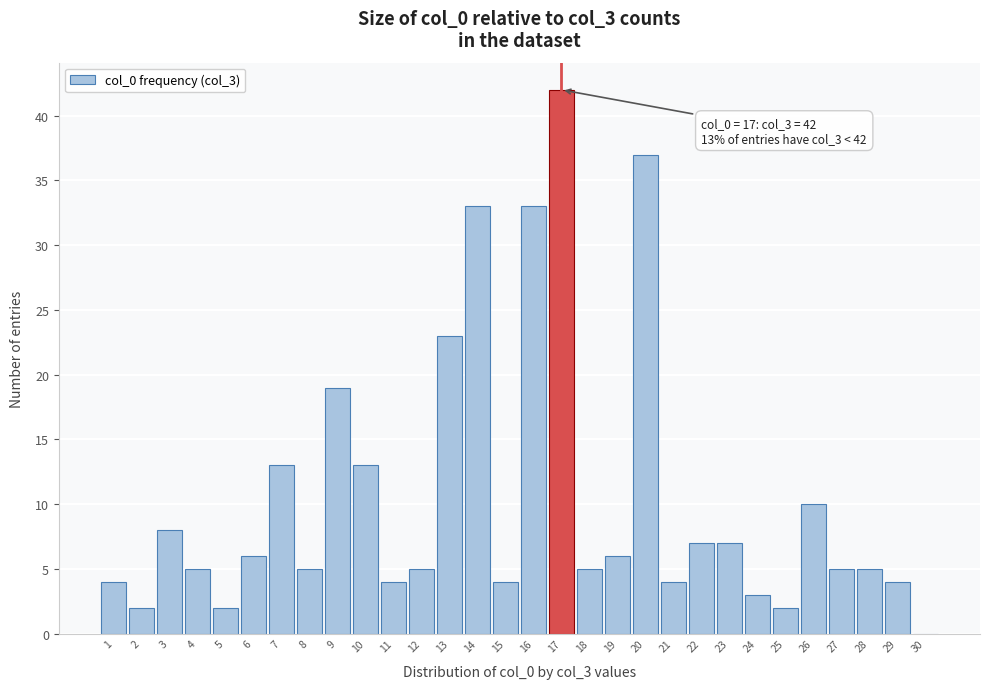

Reading left to right, list all the values displayed in this chart.

1=4	2=2	3=8	4=5	5=2	6=6	7=13	8=5	9=19	10=13	11=4	12=5	13=23	14=33	15=4	16=33	17=42	18=5	19=6	20=37	21=4	22=7	23=7	24=3	25=2	26=10	27=5	28=5	29=4	30=0